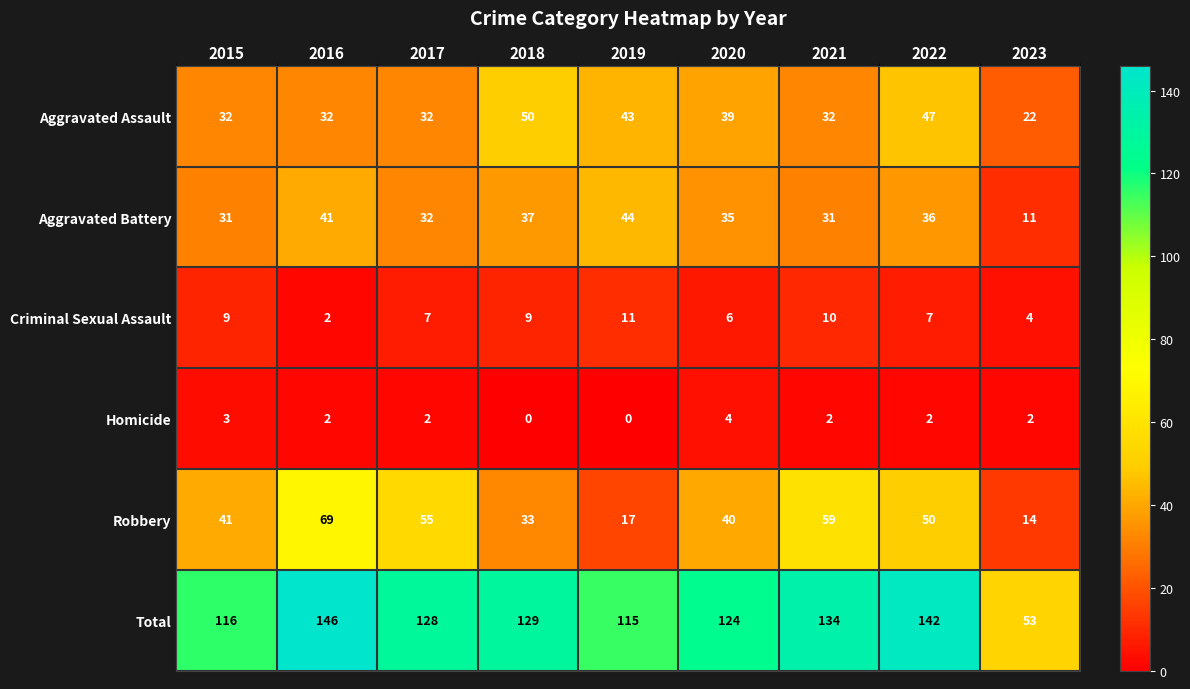

List the series in order of their peak value, highest first.

Total, Robbery, Aggravated Assault, Aggravated Battery, Criminal Sexual Assault, Homicide